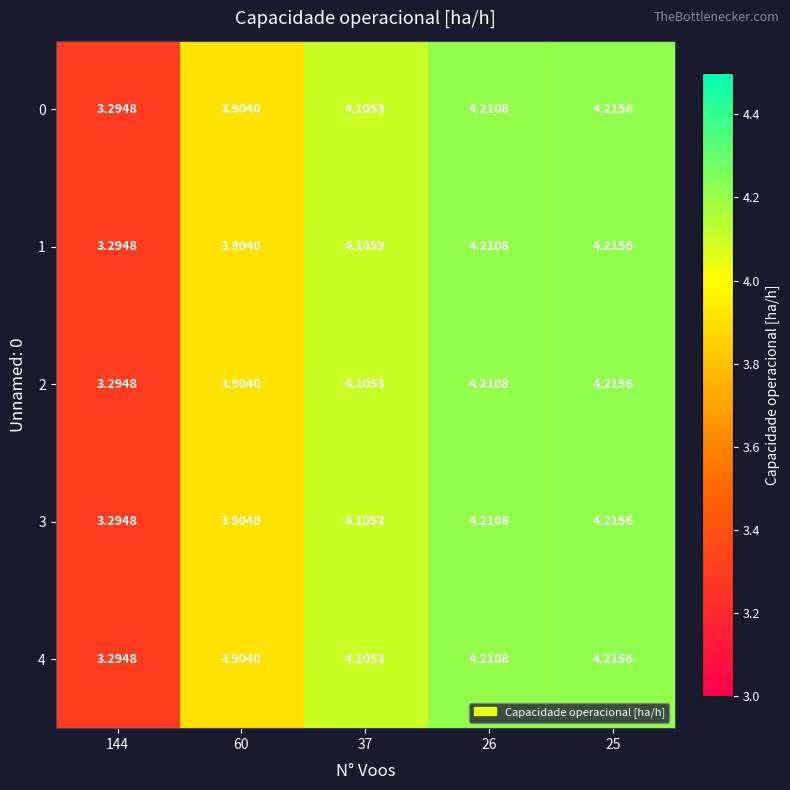

Is the value of 2 at 25 greater than the value of 4 at 37?

Yes